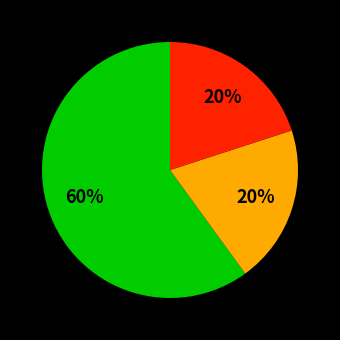

Is there any slice that represents more than half of the pie?

Yes